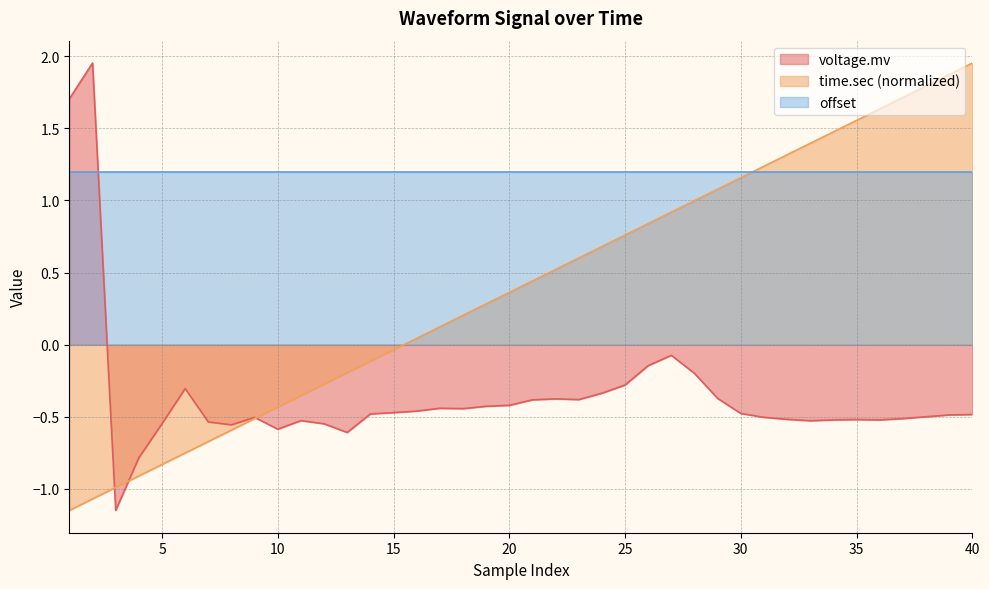

Count the number of categories in the chart.

40